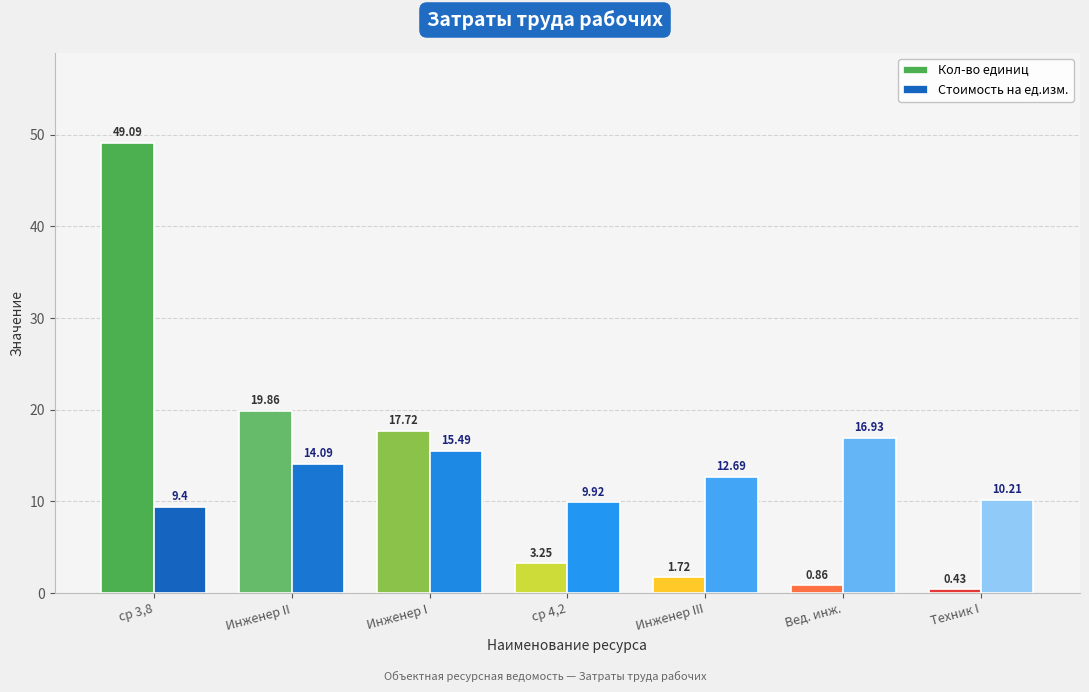

Reading left to right, list all the values displayed in this chart.

Кол-во единиц: Затраты труда рабочих (ср 3,8)=49.1	Инженер II категории=19.9	Инженер I категории=17.7	Затраты труда рабочих (ср 4,2)=3.2	Инженер III категории=1.7	Ведущий инженер=0.9	Техник I категории=0.4
Стоимость на ед.изм.: Затраты труда рабочих (ср 3,8)=9.4	Инженер II категории=14.1	Инженер I категории=15.5	Затраты труда рабочих (ср 4,2)=9.9	Инженер III категории=12.7	Ведущий инженер=16.9	Техник I категории=10.2